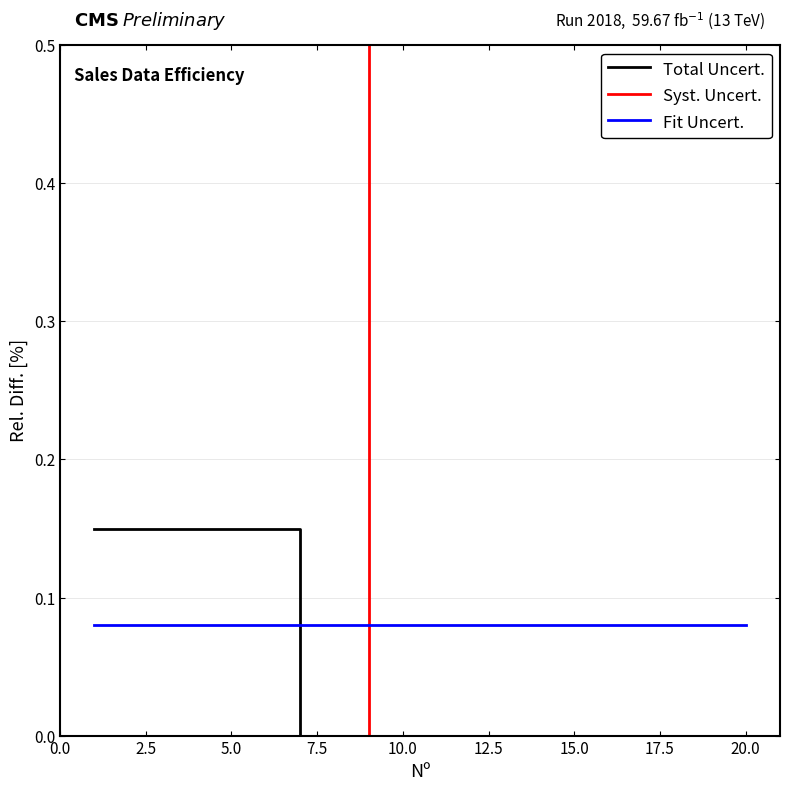

Count the number of categories in the chart.

39